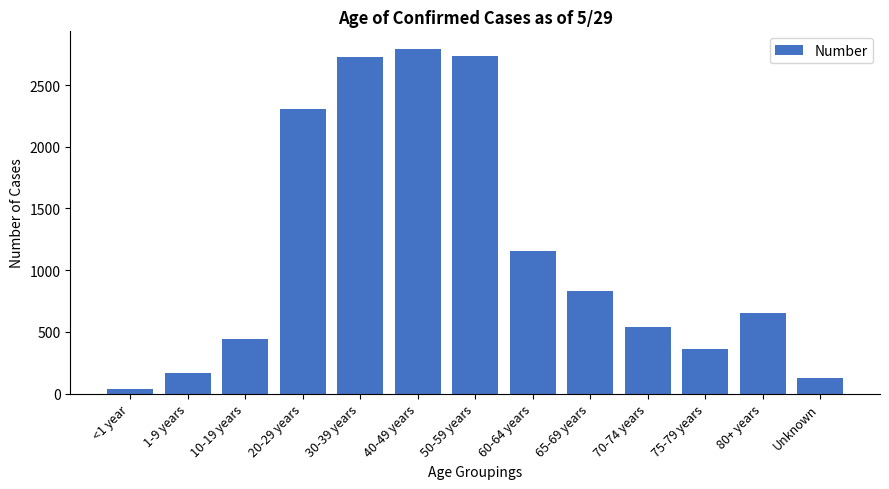

What is the sum of all values?

14878